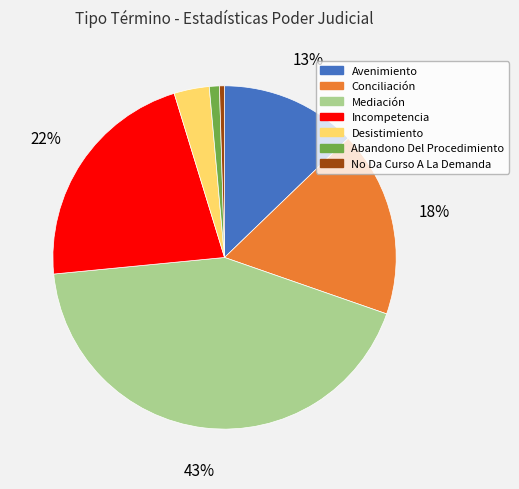

To the nearest percent, what is the average slice percentage?

14%